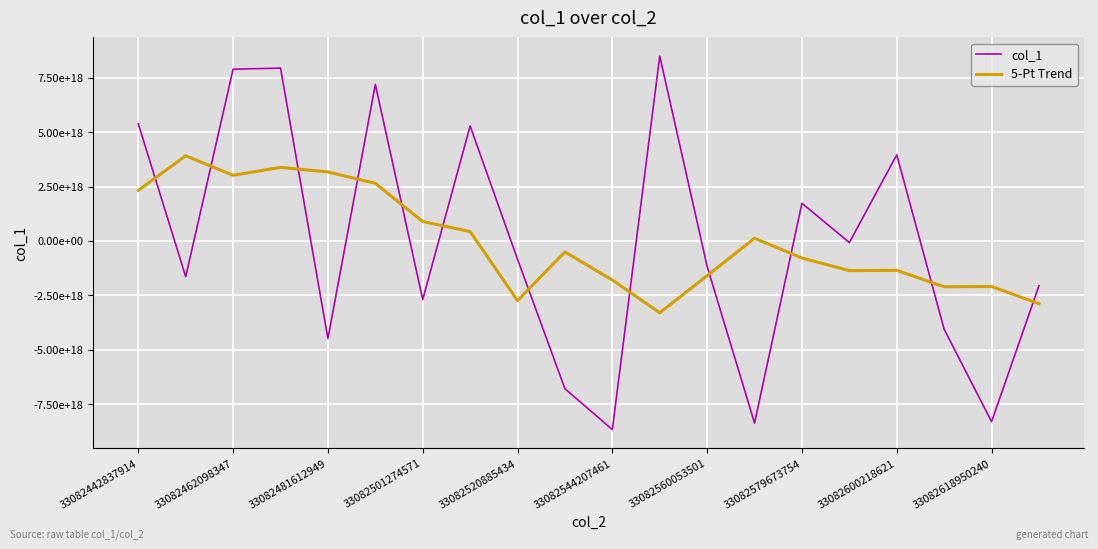

Is this an area chart (filled region under the line)?

No